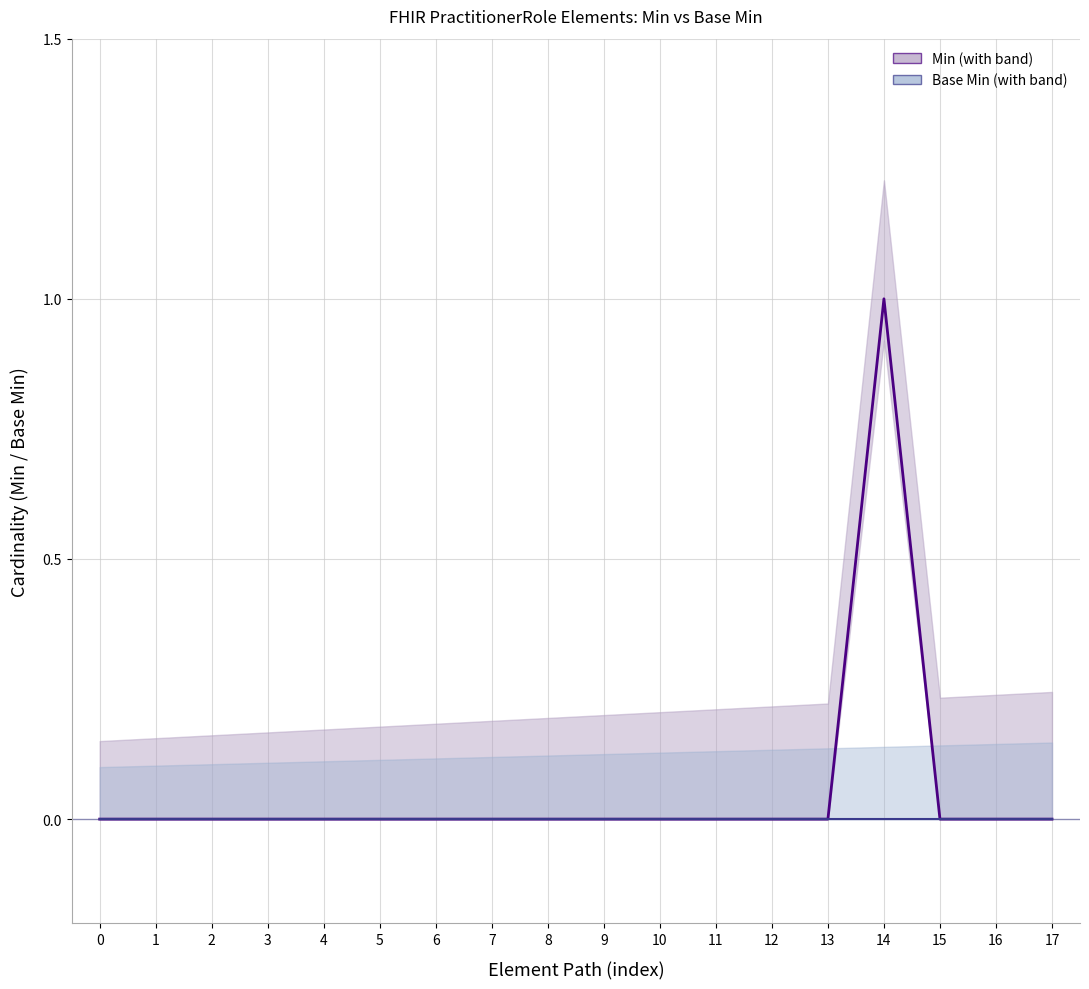

In Min, how many points are higher than both neighbors (excluding endpoints)?

1